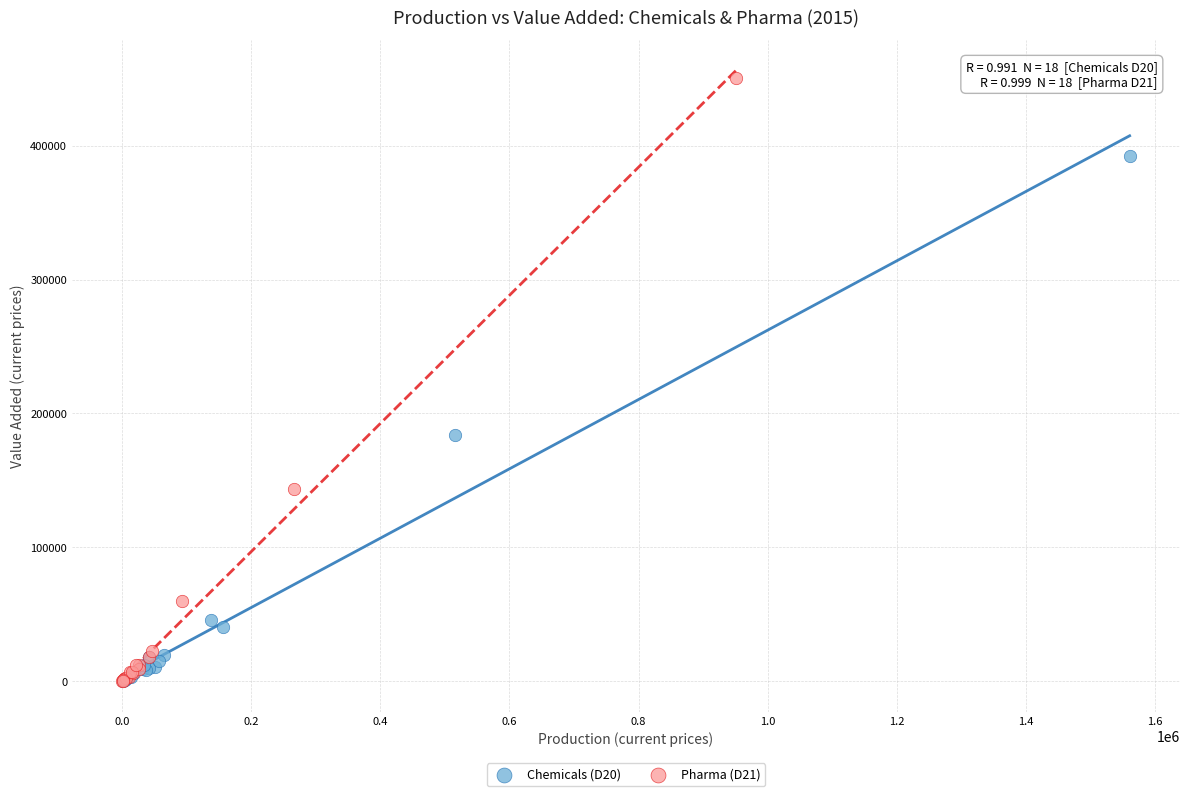

Which series reaches the maximum Y coordinate?

Pharma (D21)